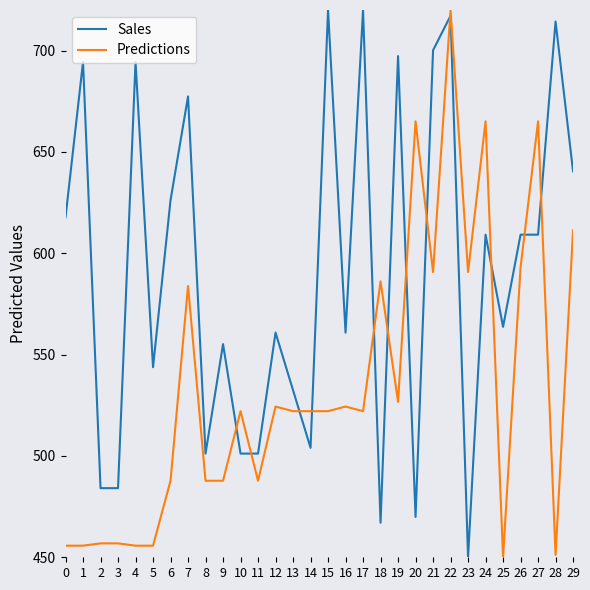

Where do Predictions and Sales first cross each other?

9 and 10